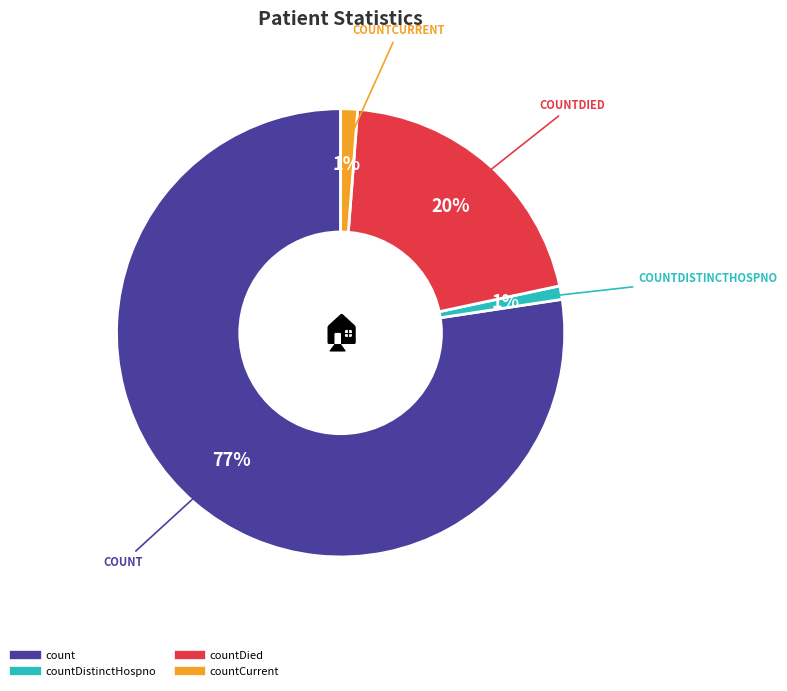

Is there any slice that represents more than half of the pie?

Yes